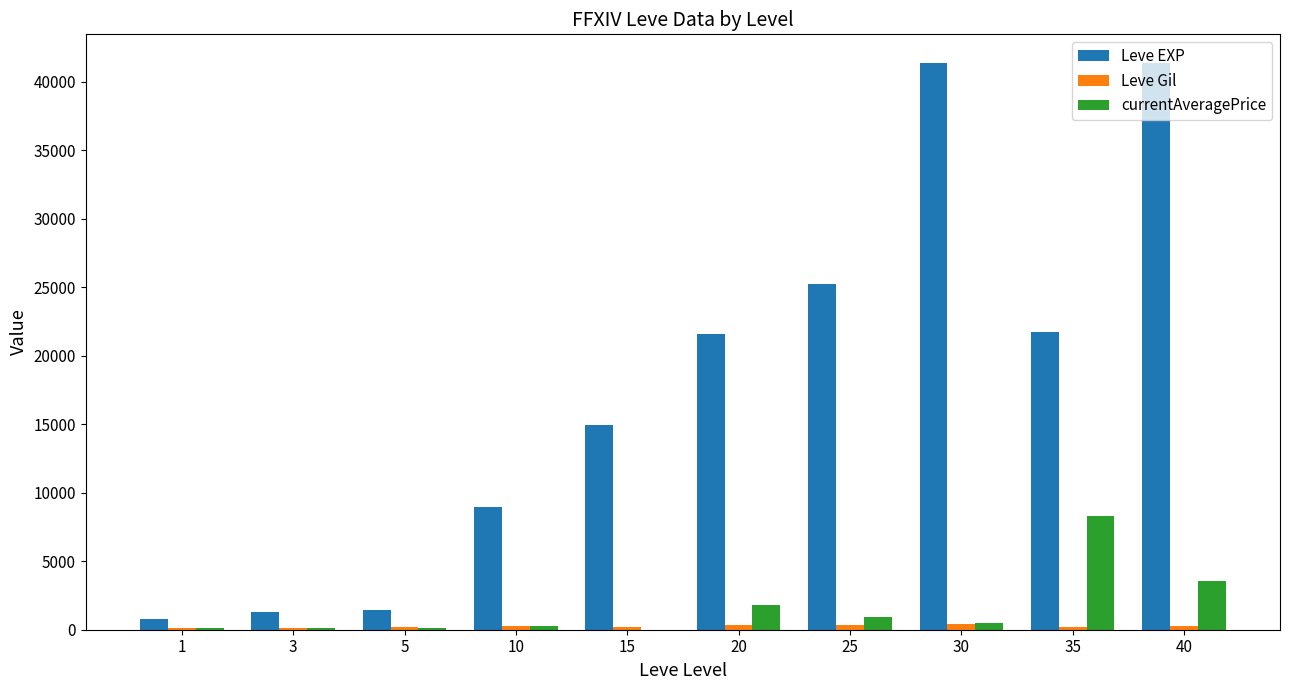

What is the average value of the Leve Gil series?

243.3